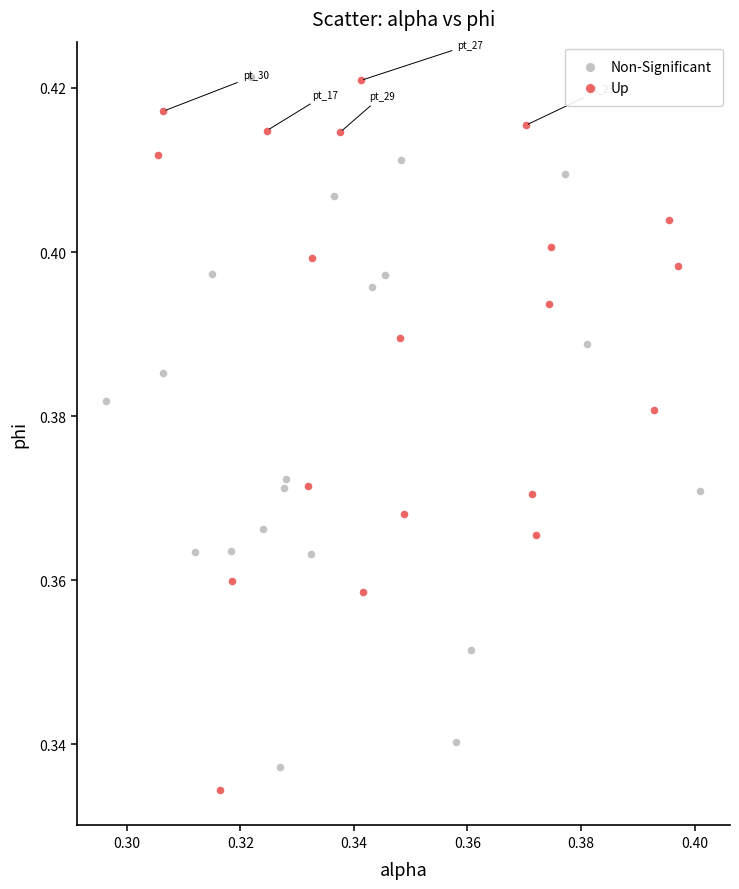

Which series contains the lowest Y value?

Up